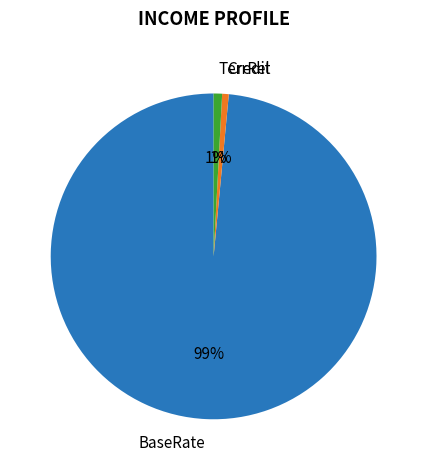

To the nearest percent, what percentage of the pie is Credit?

1%